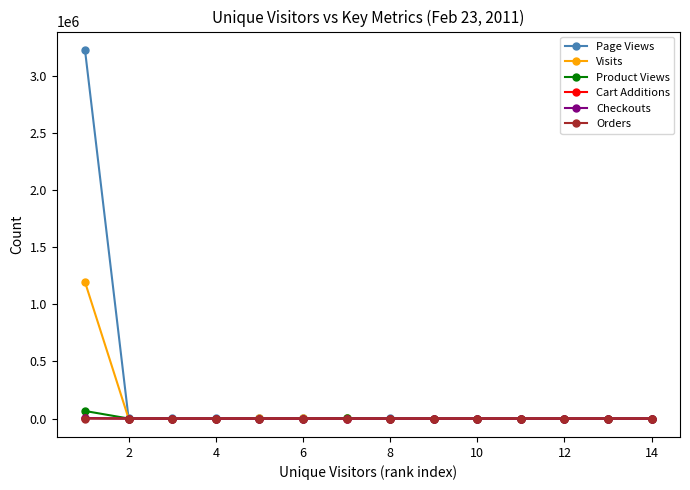

Which series has the widest spread of values?

Page Views